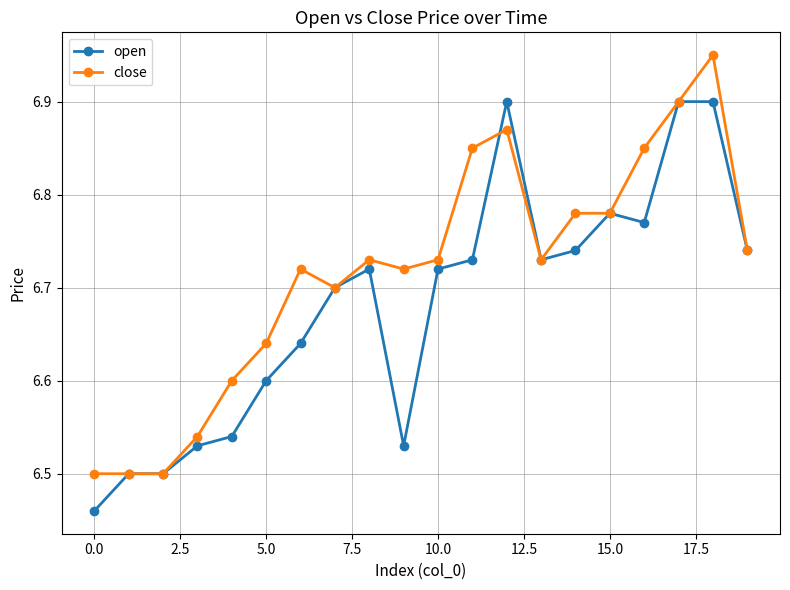

What is the difference between the second highest and minimum values in the close series?

0.4